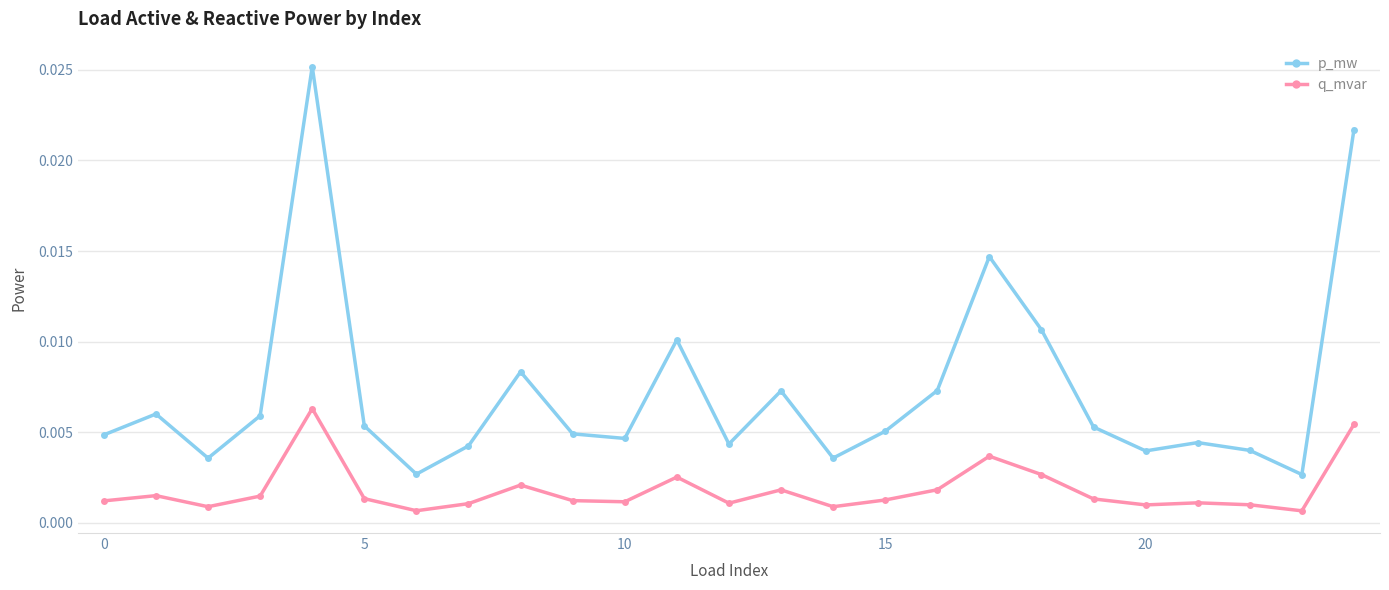

Rank the series by their maximum value, from lowest to highest.

q_mvar, p_mw